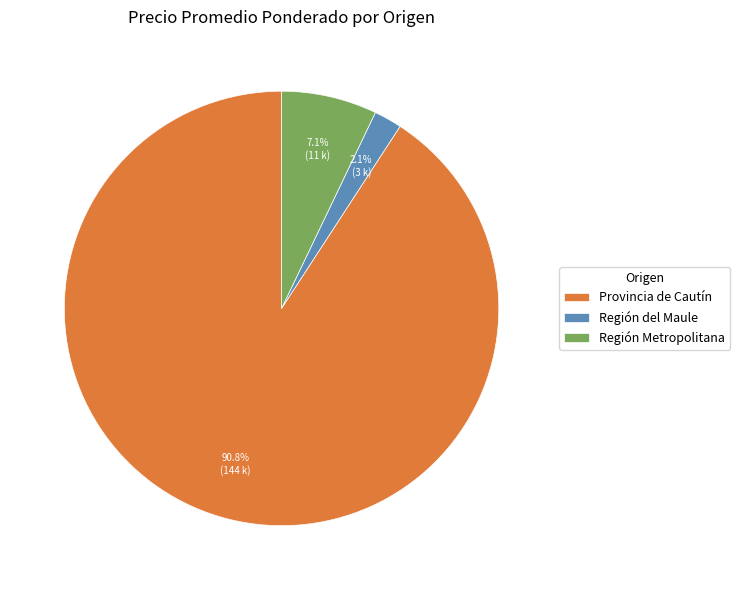

Does any single category account for the majority?

Yes